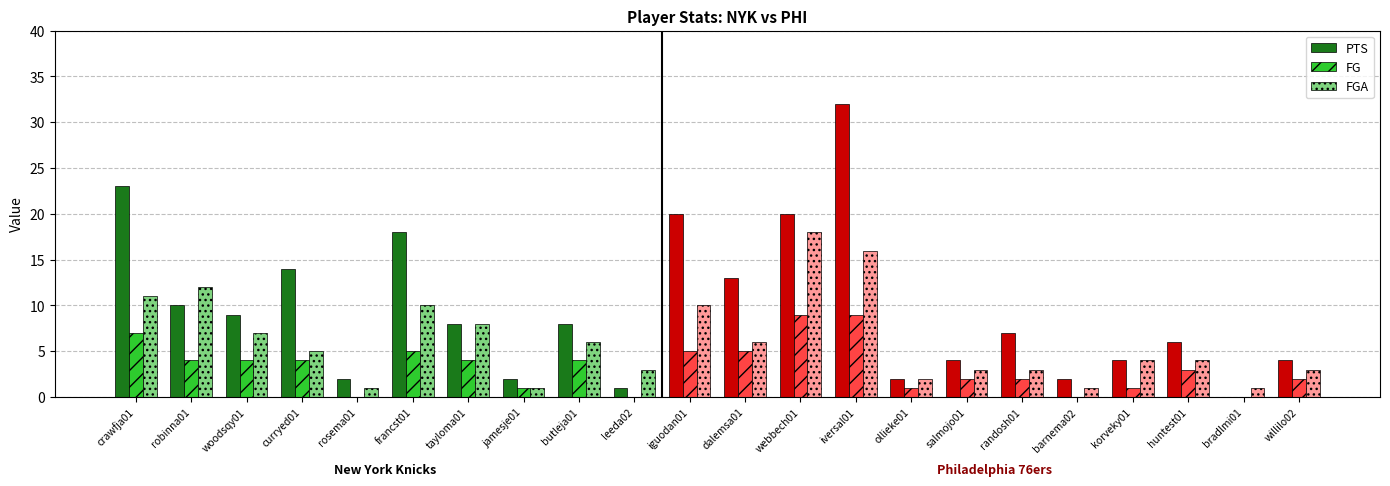

How many series are shown in this chart?

3